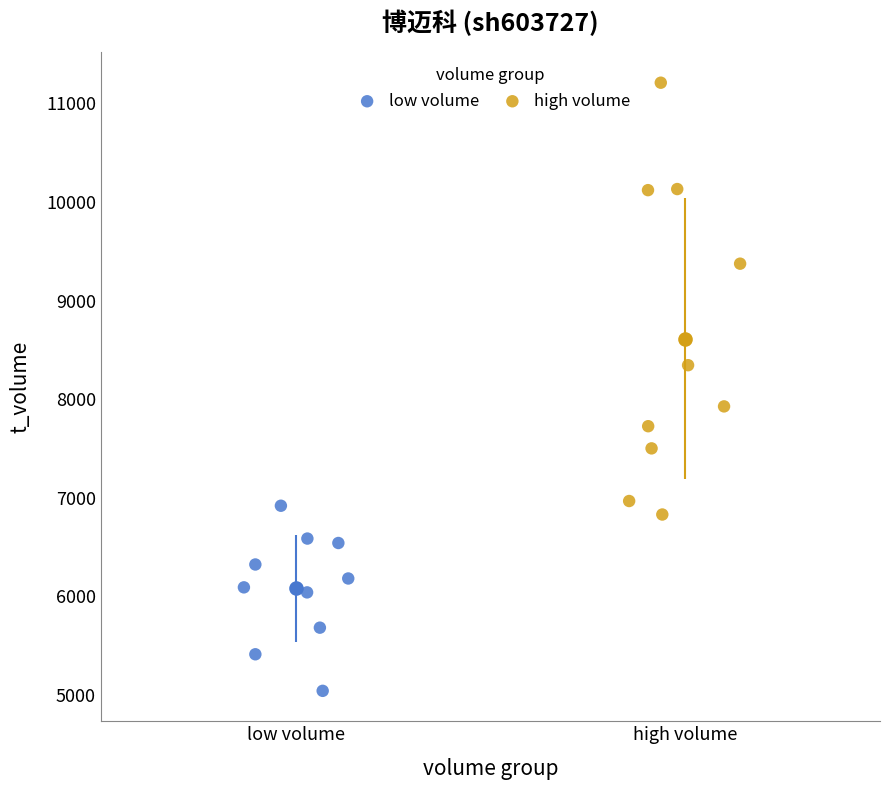

What are all the series names shown in the legend?

low volume, high volume